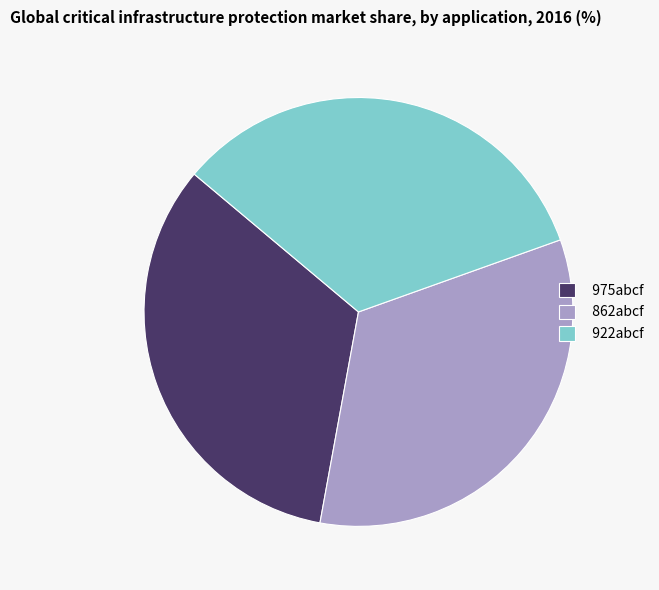

Combined, do 922abcf and 975abcf account for over 50%?

Yes